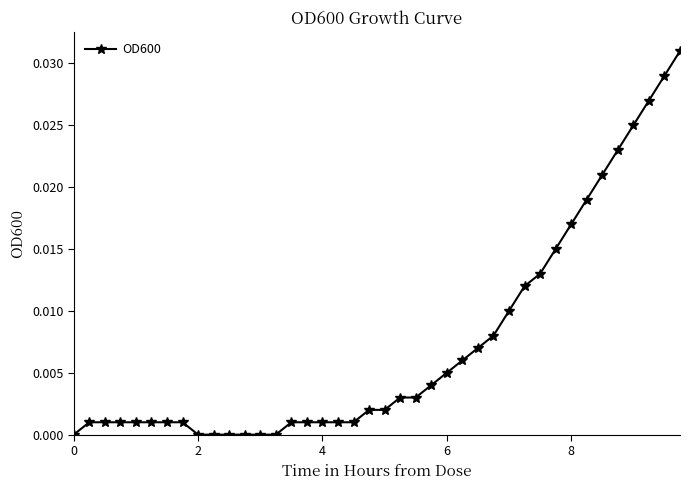

What is the sum of all values?

0.3